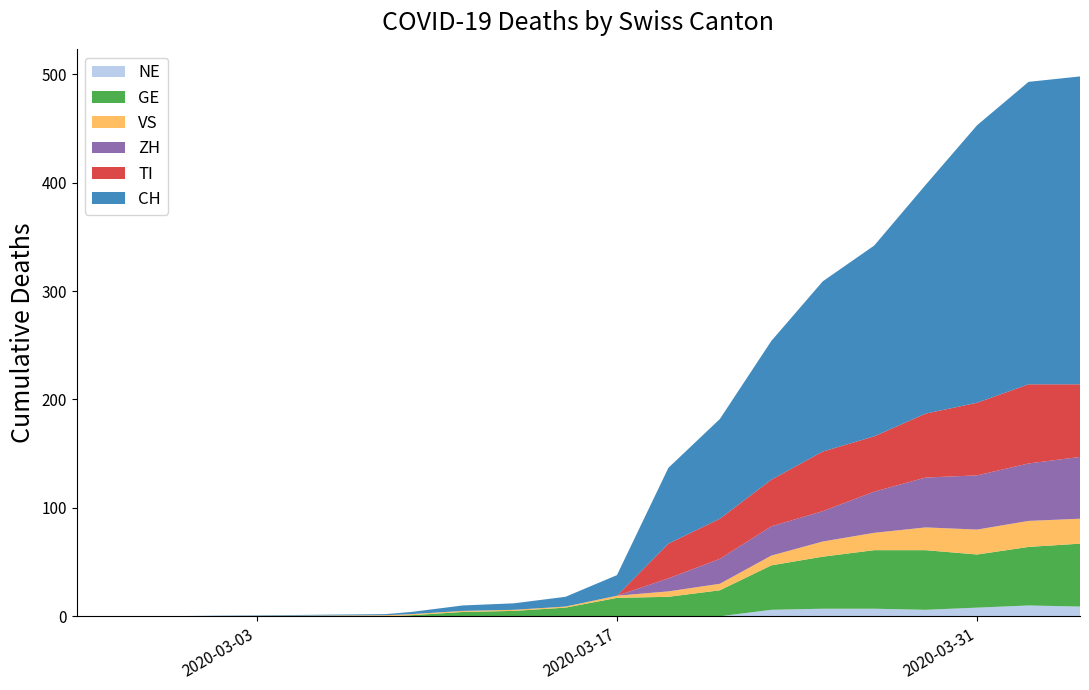

Reading left to right, extract all data points from this chart.

NE: 2020-02-25=0	2020-02-28=0	2020-03-08=0	2020-03-09=0	2020-03-11=0	2020-03-13=0	2020-03-15=0	2020-03-17=0	2020-03-19=0	2020-03-21=0	2020-03-23=6	2020-03-25=7	2020-03-27=7	2020-03-29=6	2020-03-31=8	2020-04-02=10	2020-04-04=9
GE: 2020-02-25=0	2020-02-28=0	2020-03-08=0	2020-03-09=1	2020-03-11=4	2020-03-13=5	2020-03-15=8	2020-03-17=17	2020-03-19=18	2020-03-21=24	2020-03-23=41	2020-03-25=48	2020-03-27=54	2020-03-29=55	2020-03-31=49	2020-04-02=54	2020-04-04=58
VS: 2020-02-25=0	2020-02-28=0	2020-03-08=1	2020-03-09=1	2020-03-11=1	2020-03-13=1	2020-03-15=1	2020-03-17=2	2020-03-19=5	2020-03-21=6	2020-03-23=9	2020-03-25=14	2020-03-27=16	2020-03-29=21	2020-03-31=23	2020-04-02=24	2020-04-04=23
ZH: 2020-02-25=0	2020-02-28=0	2020-03-08=0	2020-03-09=0	2020-03-11=0	2020-03-13=0	2020-03-15=0	2020-03-17=0	2020-03-19=12	2020-03-21=23	2020-03-23=27	2020-03-25=28	2020-03-27=38	2020-03-29=46	2020-03-31=50	2020-04-02=53	2020-04-04=57
TI: 2020-02-25=0	2020-02-28=0	2020-03-08=0	2020-03-09=0	2020-03-11=0	2020-03-13=0	2020-03-15=0	2020-03-17=0	2020-03-19=32	2020-03-21=37	2020-03-23=43	2020-03-25=55	2020-03-27=51	2020-03-29=59	2020-03-31=67	2020-04-02=73	2020-04-04=67
CH: 2020-02-25=0	2020-02-28=0	2020-03-08=1	2020-03-09=2	2020-03-11=5	2020-03-13=6	2020-03-15=9	2020-03-17=19	2020-03-19=70	2020-03-21=92	2020-03-23=128	2020-03-25=157	2020-03-27=176	2020-03-29=211	2020-03-31=256	2020-04-02=279	2020-04-04=284